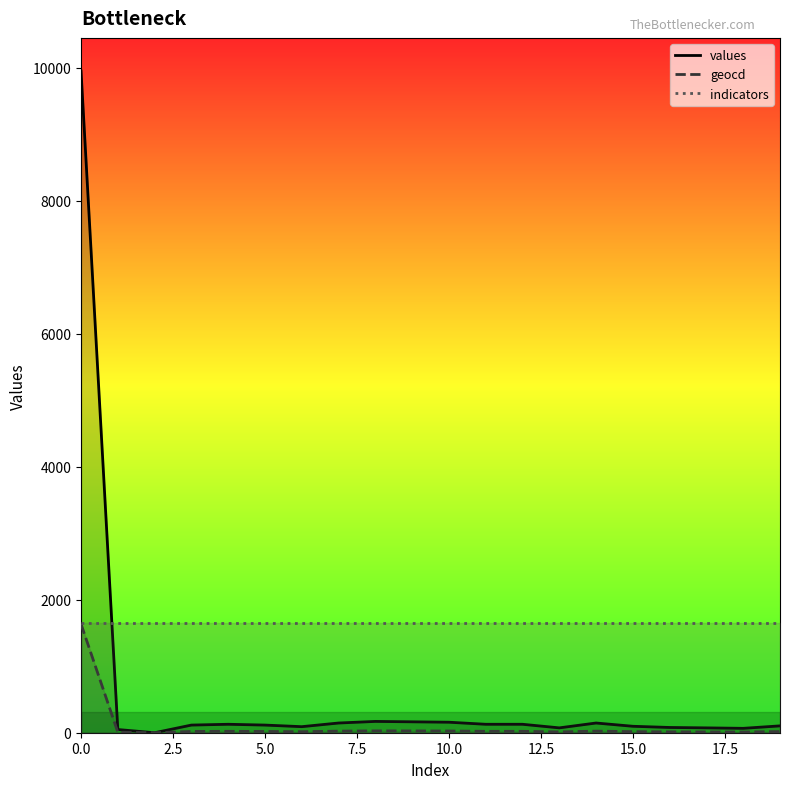

How many categories are shown in the chart?

20